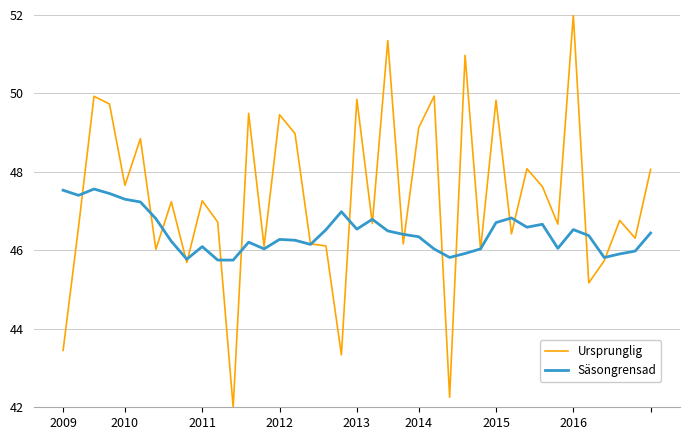

True or false: Säsongrensad and Ursprunglig intersect in this chart.

True